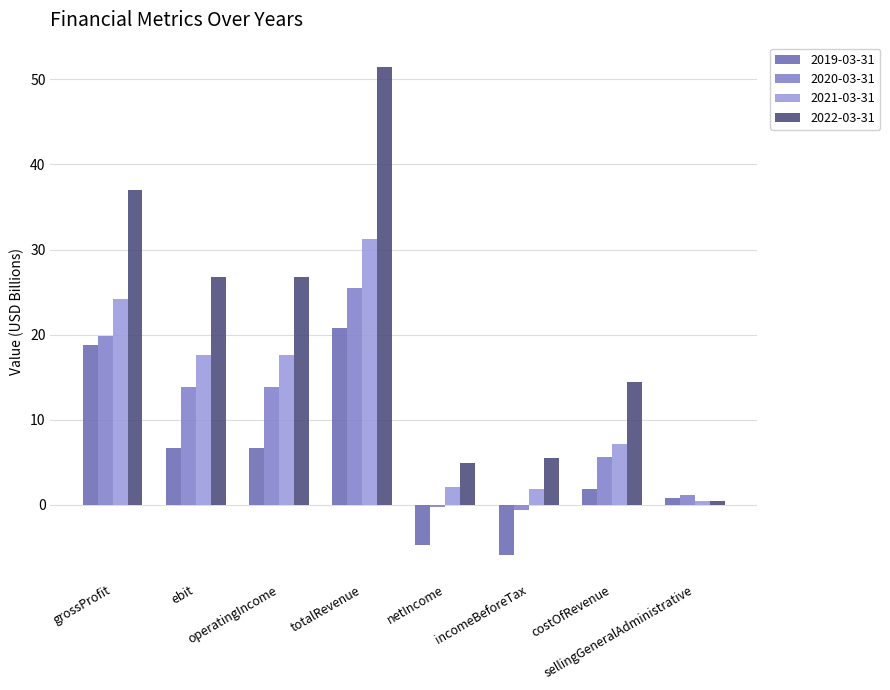

What is the average value of the 2021-03-31 series?

12.8